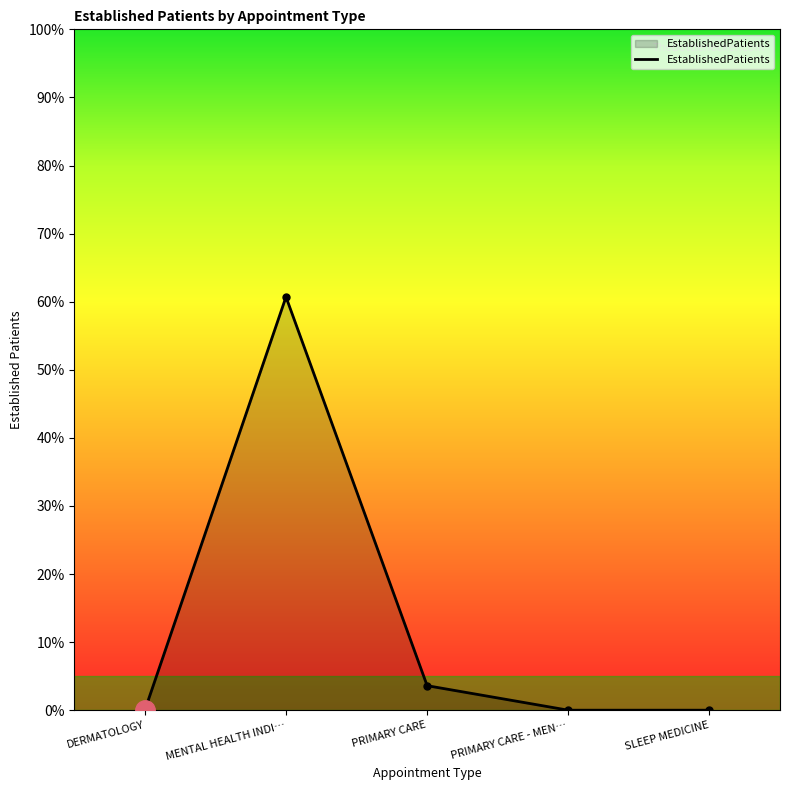

How many interior local peaks (higher than both neighbors) does the data have?

1